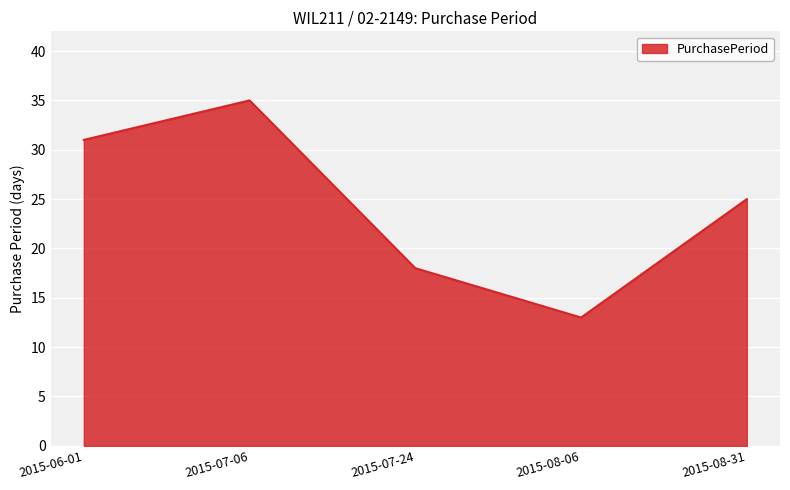

The chart shows a value of 35 at 2015-07-06. True or false?

True